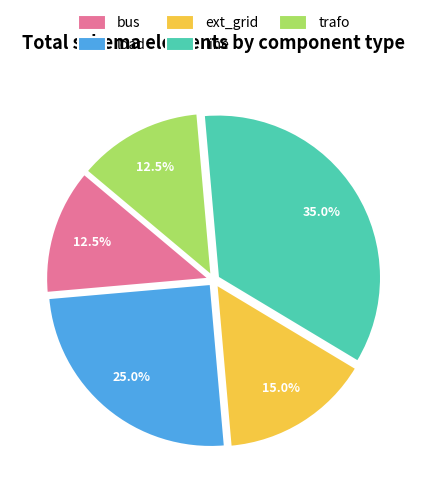

Combined, do trafo and load account for over 50%?

No